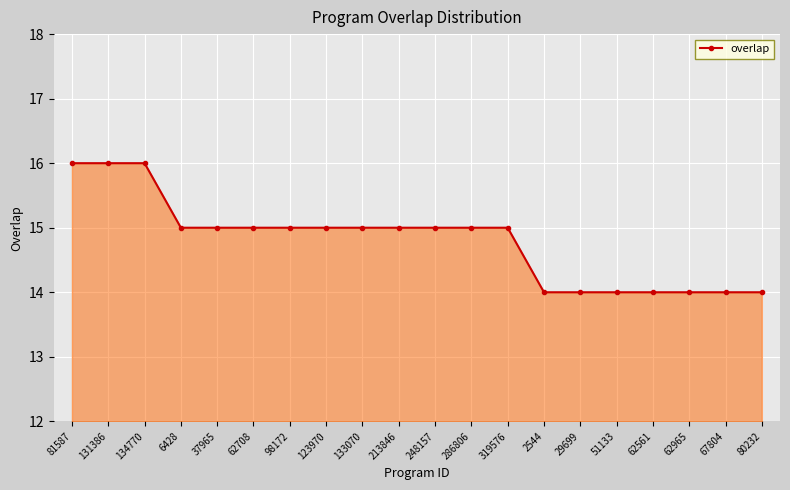

What is the greatest value displayed?

16